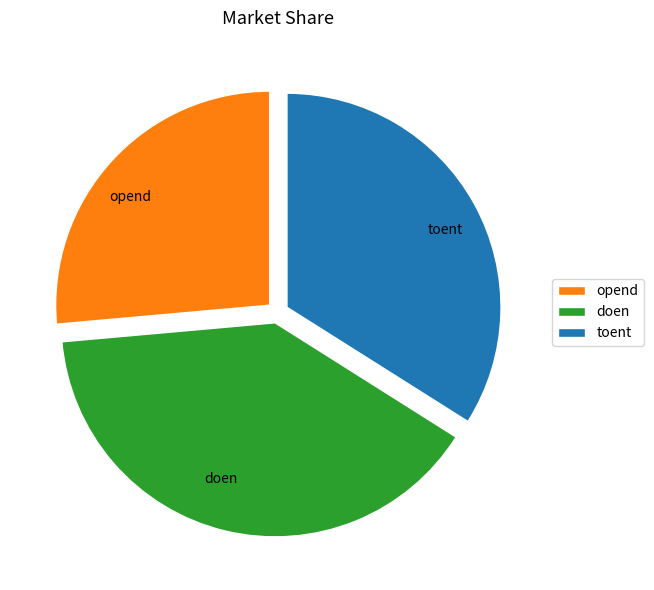

Combined, do toent and opend account for over 50%?

Yes